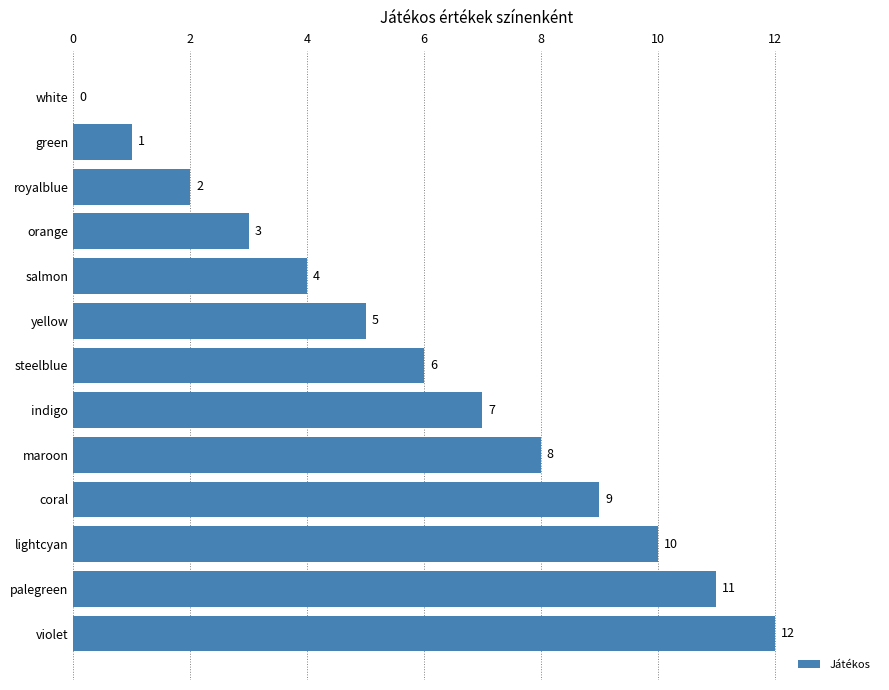

Reading bottom to top, what are all the values shown in this chart?

violet=12	palegreen=11	lightcyan=10	coral=9	maroon=8	indigo=7	steelblue=6	yellow=5	salmon=4	orange=3	royalblue=2	green=1	white=0